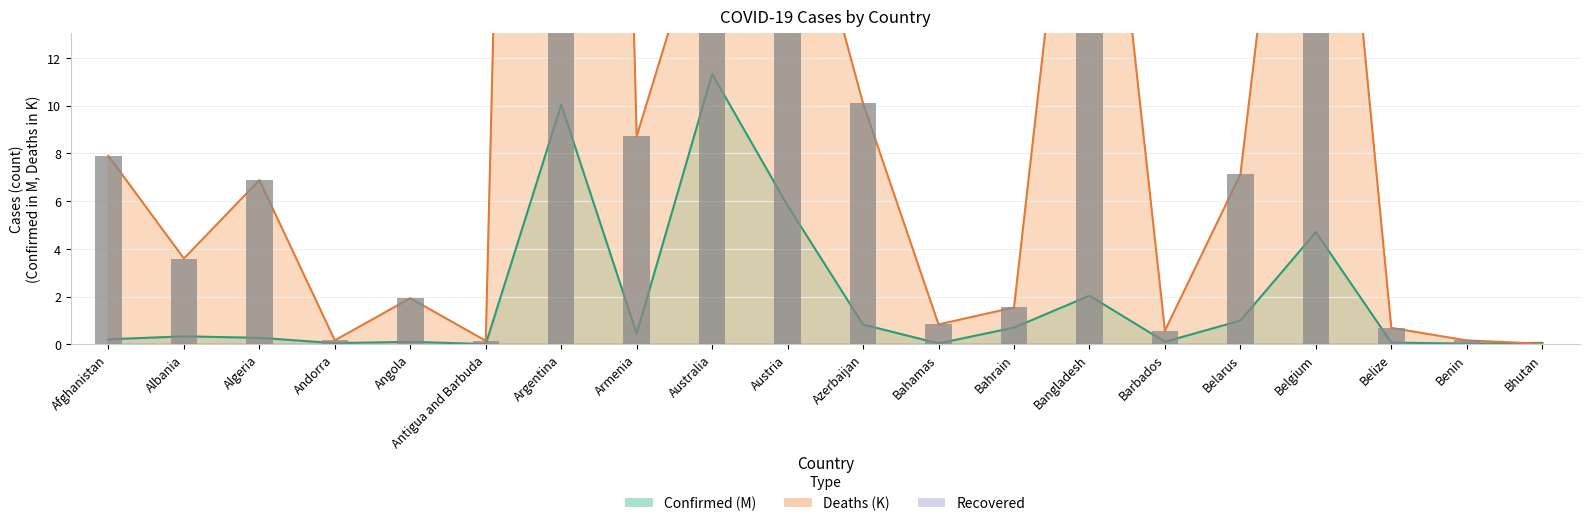

What is the sum of all Confirmed values?

38.2